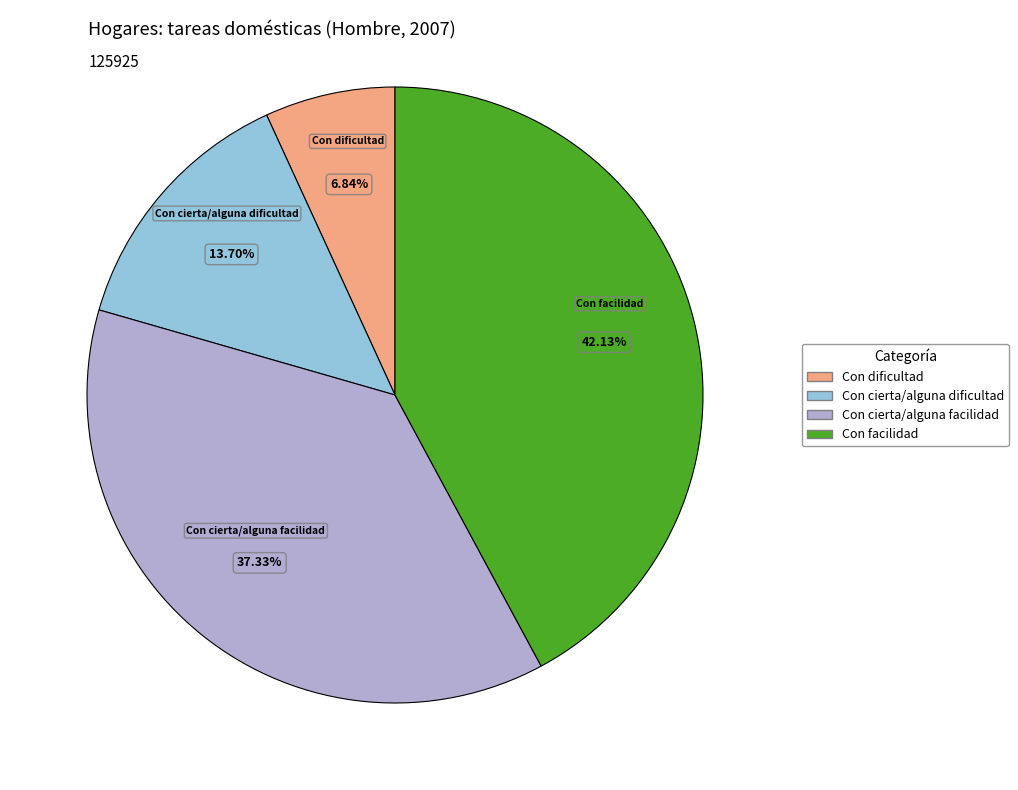

Which category has the biggest portion of the pie?

Con facilidad